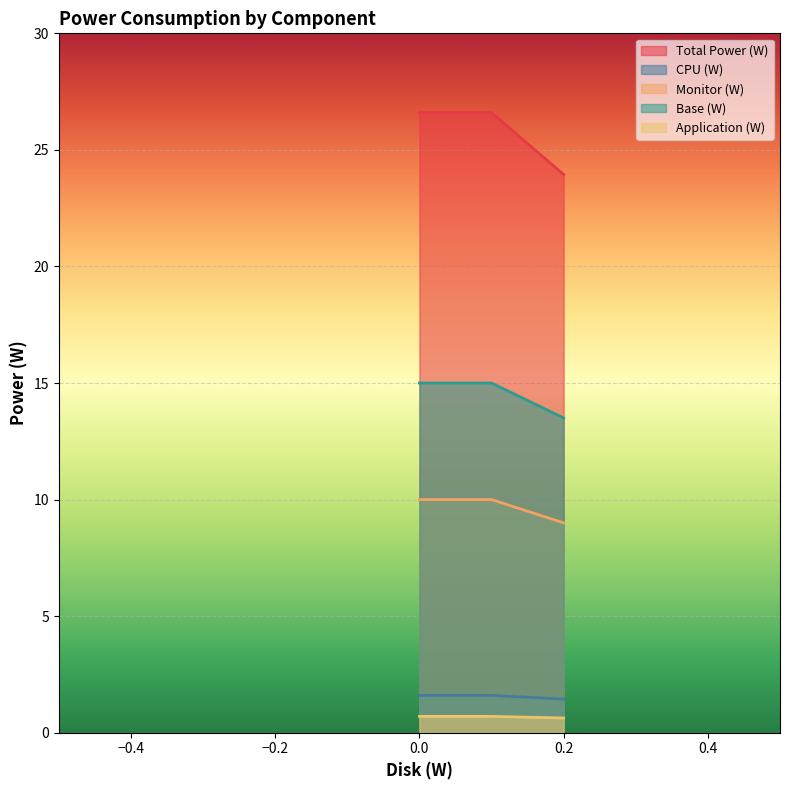

Which series has the largest total across all categories?

Total Power (W)